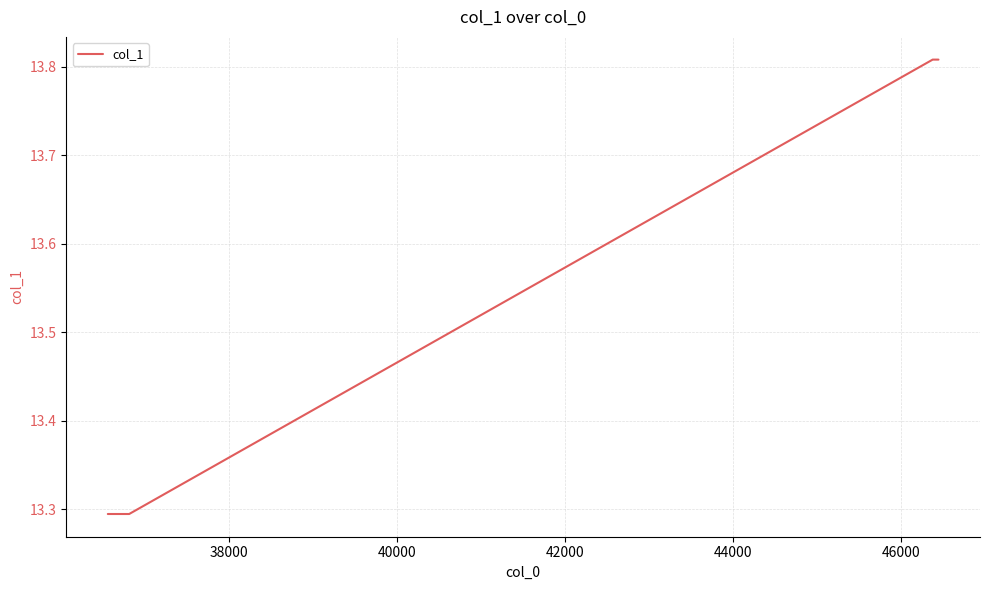

What is the sum of all values?

54.2